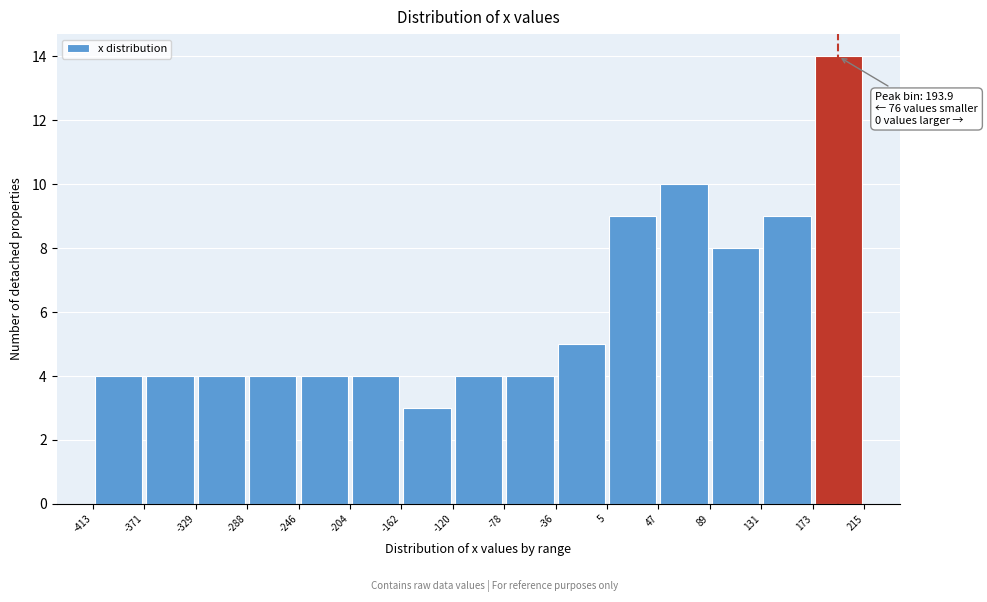

Which range on the x-axis has the tallest bar?

173 to 215